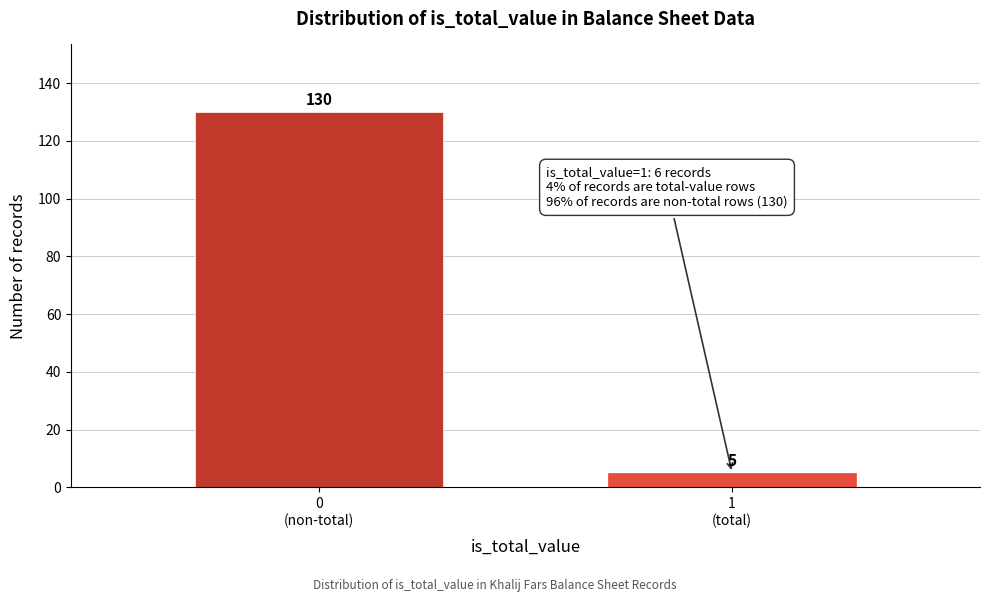

Reading left to right, what are all the values shown in this chart?

130	5